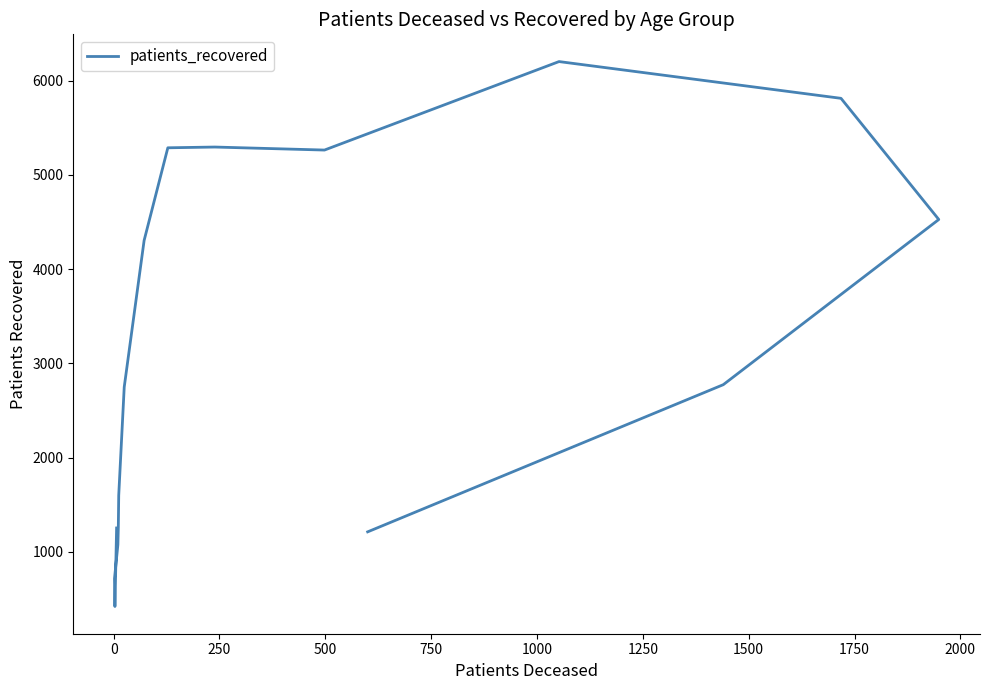

What is the difference between the maximum and second lowest values?

5488